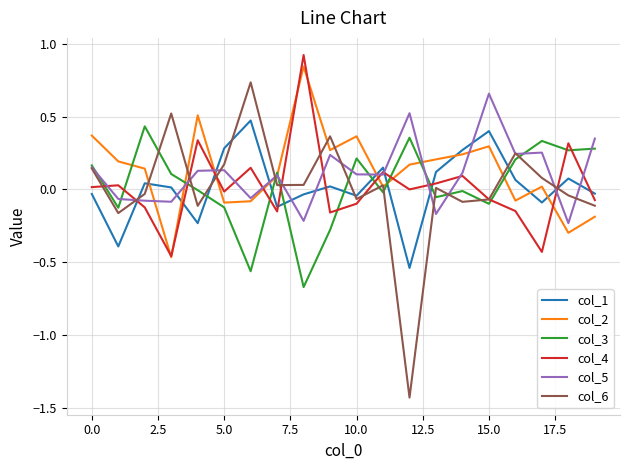

What is the greatest value displayed?

0.9